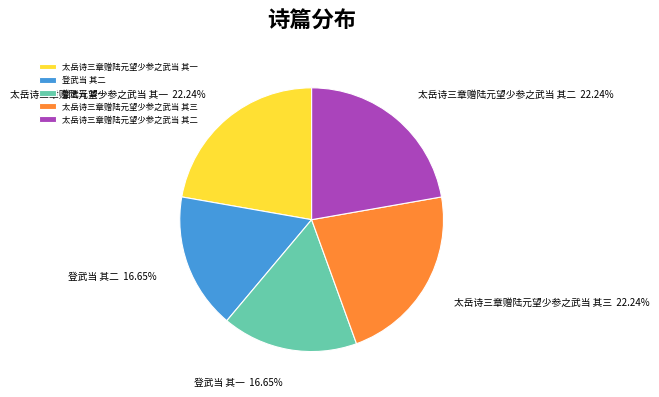

Does any single category account for the majority?

No